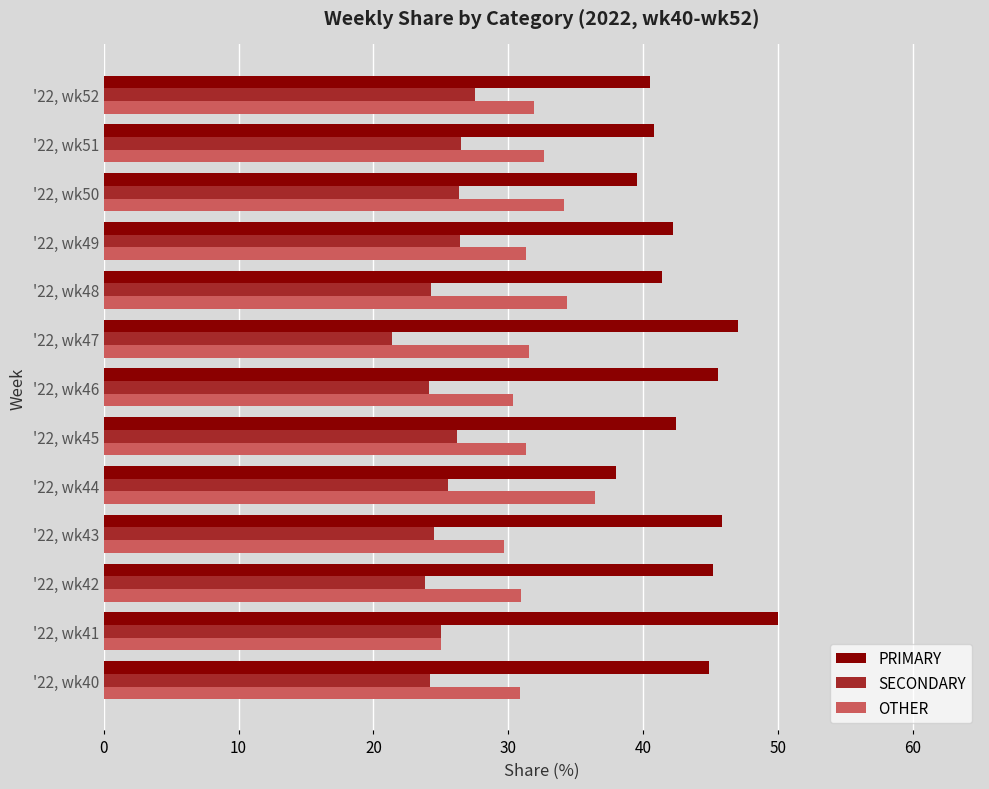

What are all the series names shown in the legend?

PRIMARY, SECONDARY, OTHER